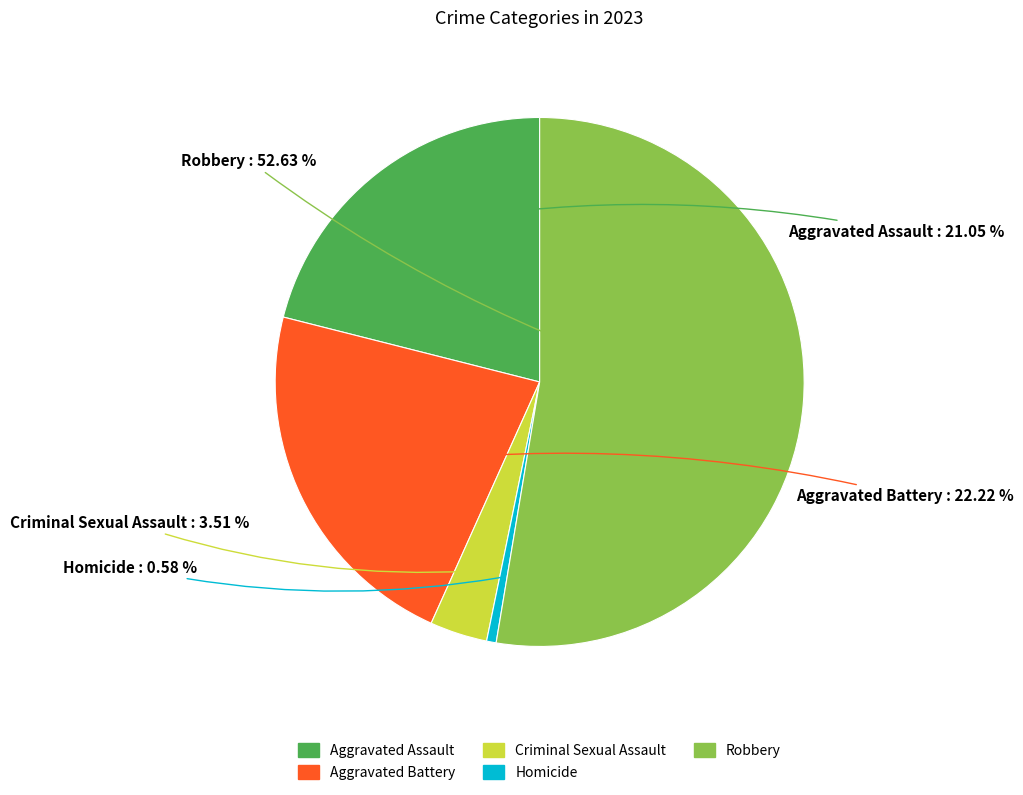

How many segments does this pie chart have?

5